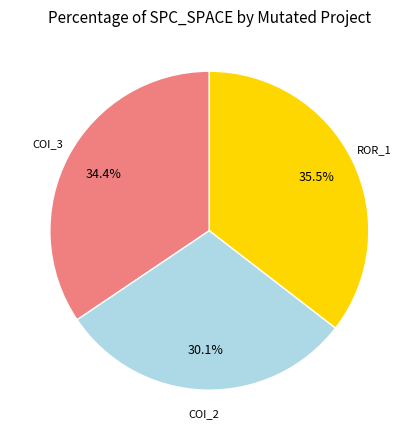

Is there any slice that represents more than half of the pie?

No